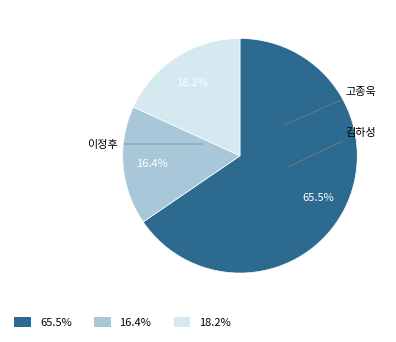

To the nearest percent, what is the difference between the largest and smallest slice percentages?

49%